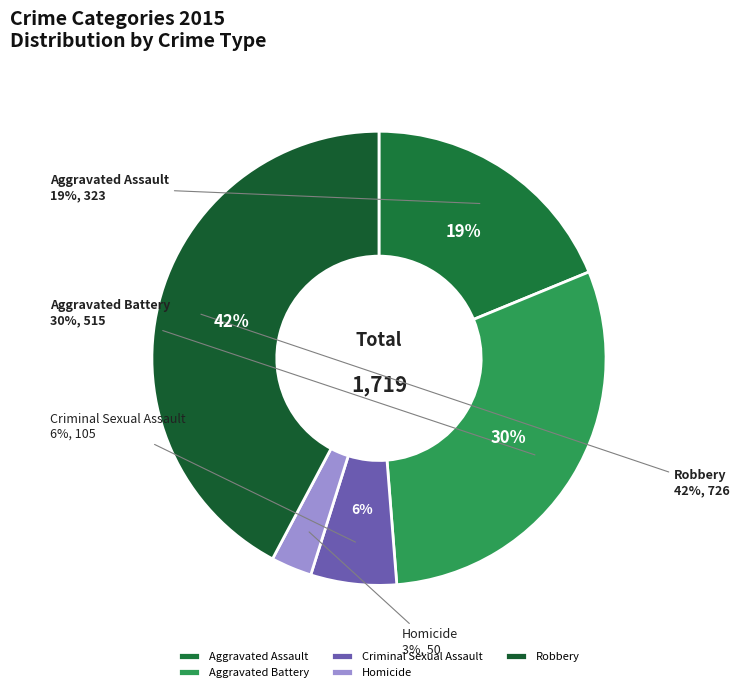

How many slices are in this pie chart?

5